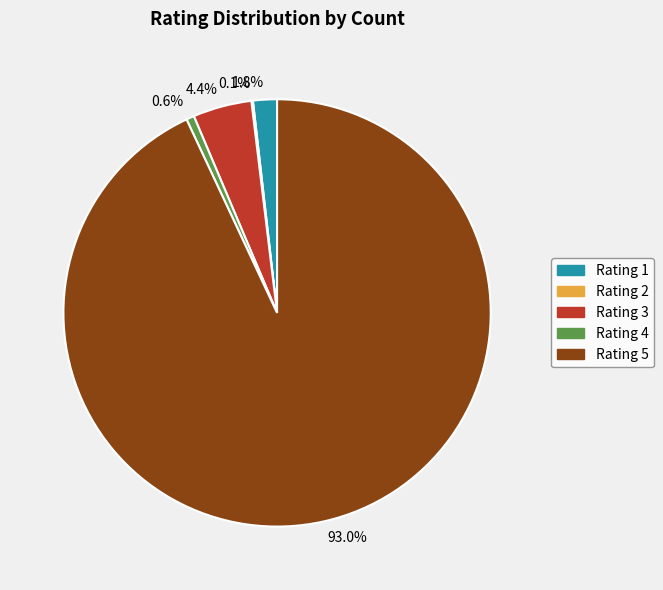

Is the sum of 0.6% and 1.8% greater than half?

No